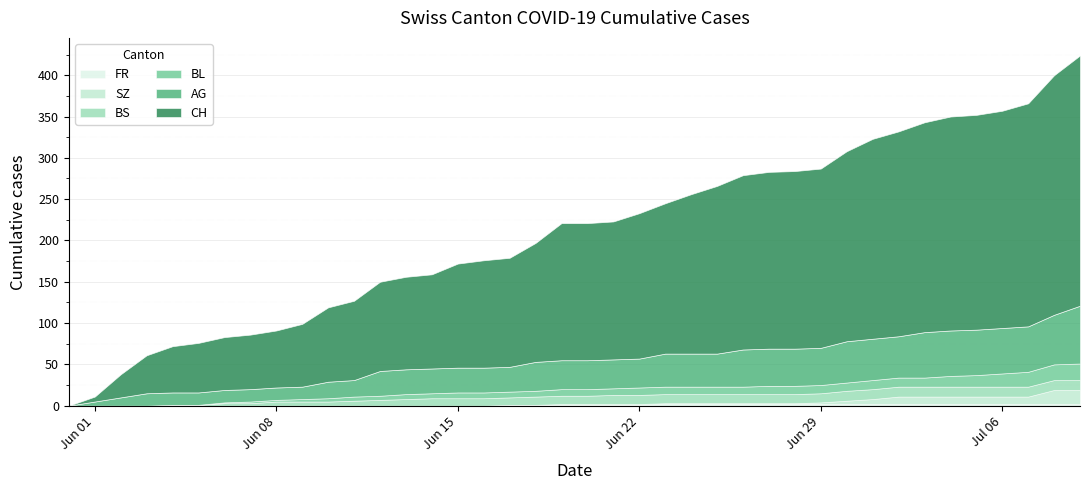

Between 4 and 21, which series saw the biggest shift?

CH